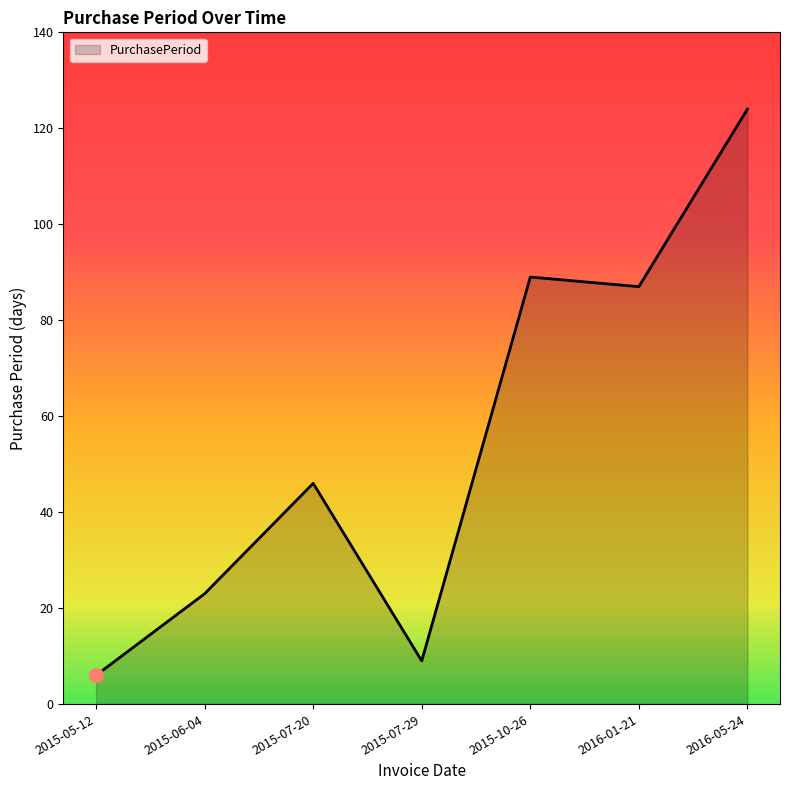

What is the difference between the second highest and minimum values?

83